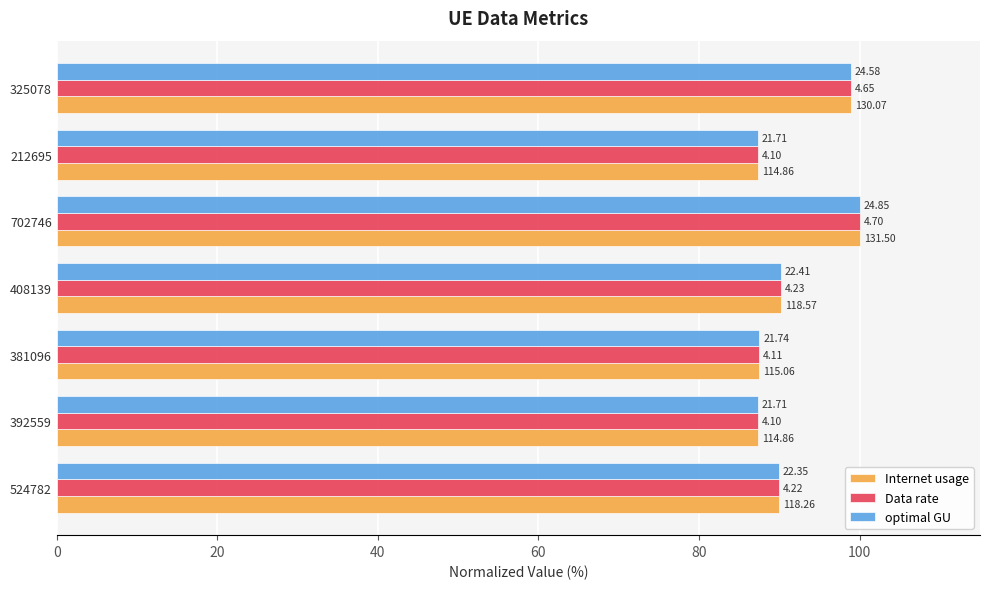

Reading left to right, what are all the values shown in this chart?

Internet usage: 89.9	87.3	87.5	90.2	100.0	87.3	98.9
Data rate: 89.9	87.3	87.5	90.2	100.0	87.3	98.9
optimal GU: 89.9	87.3	87.5	90.2	100.0	87.3	98.9